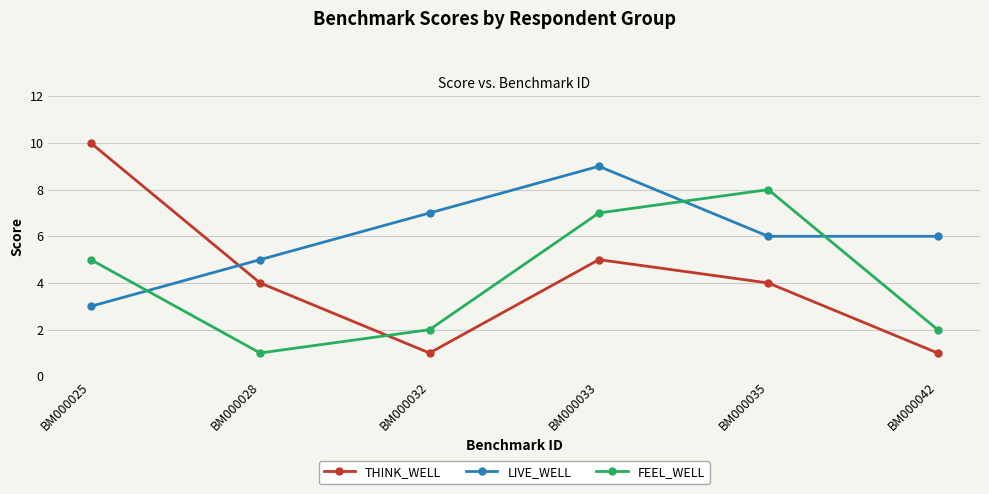

What is the difference between the maximum and second lowest values in the FEEL_WELL series?

6